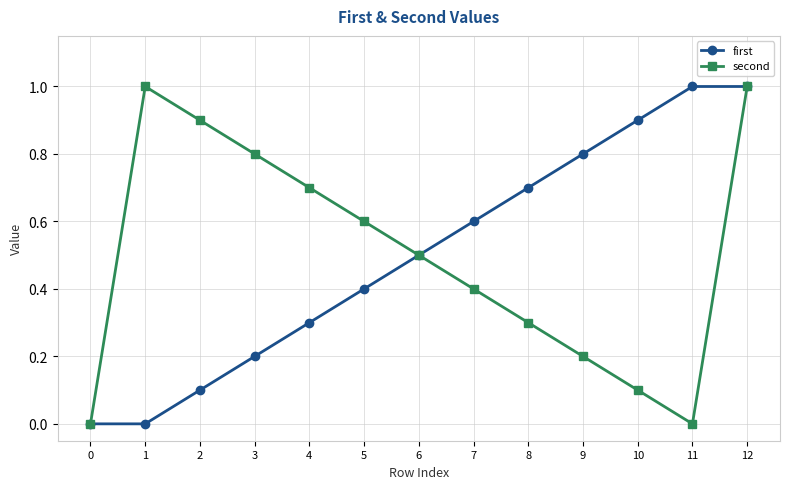

True or false: first has a value of 0.0 at 1.

True